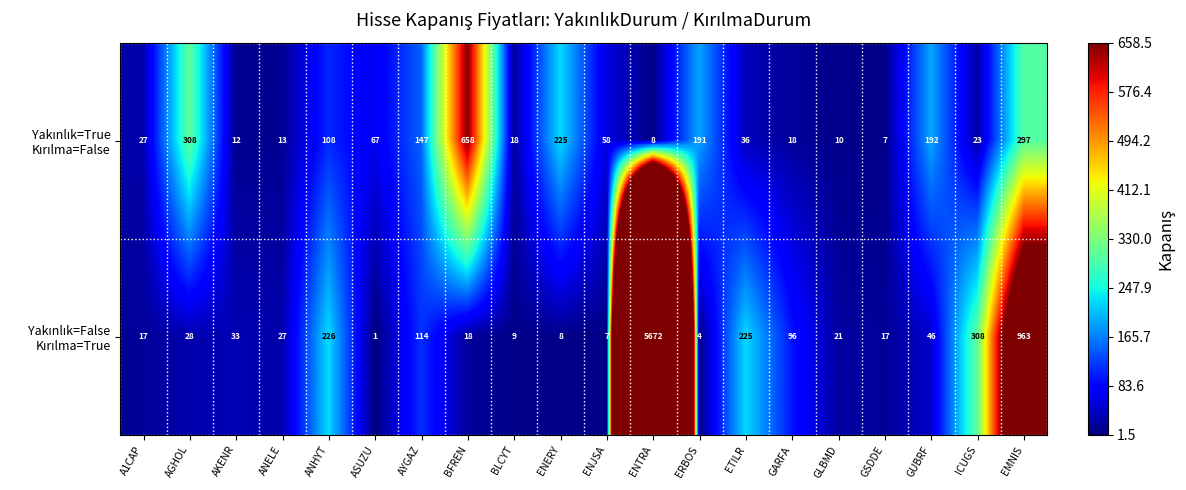

What is the spread (max minus min) of values at ICUGS?

285